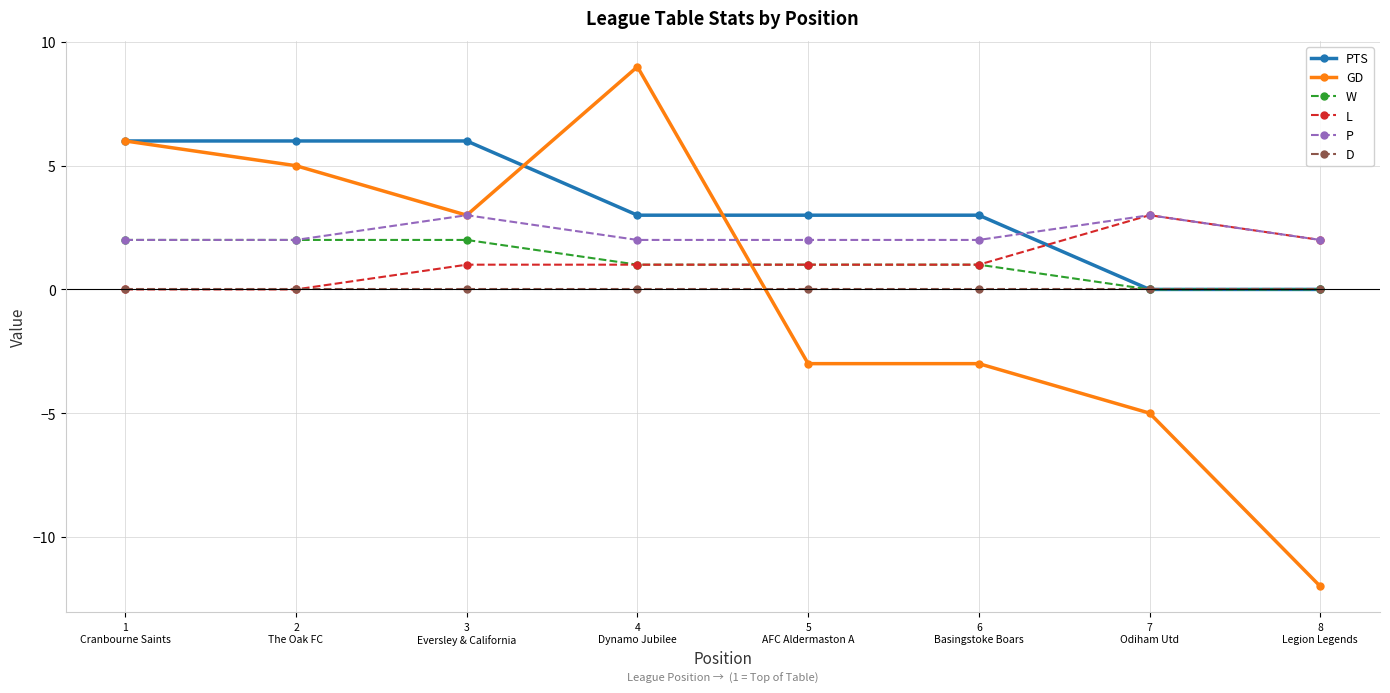

What is the total value across all series at 6
Basingstoke Boars?

4